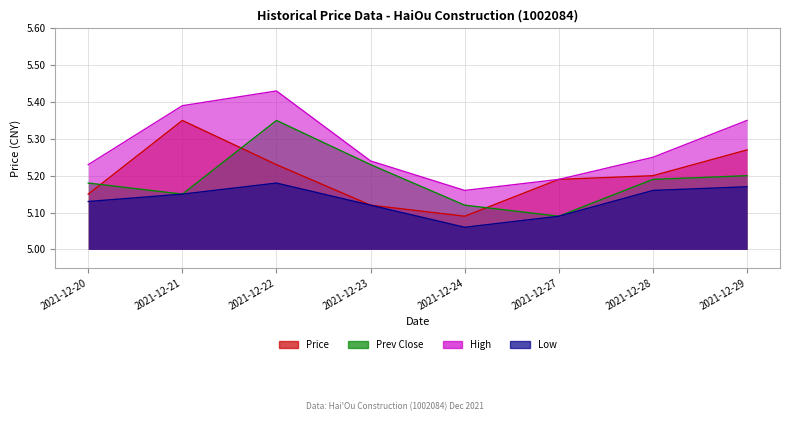

Count the number of categories in the chart.

8